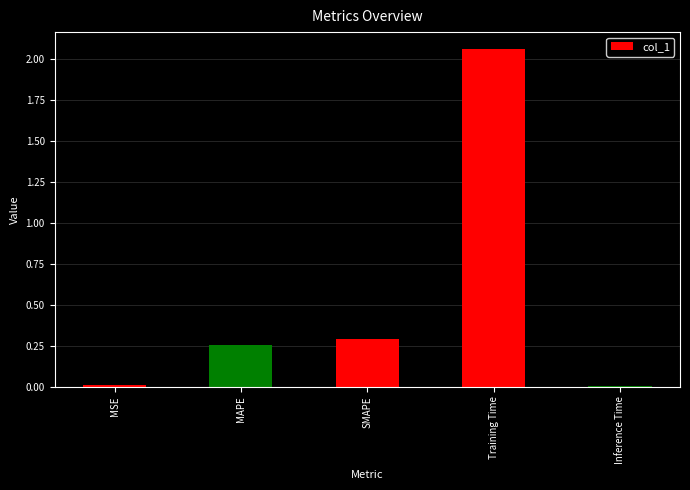

Which category has the highest value across all series?

Training Time